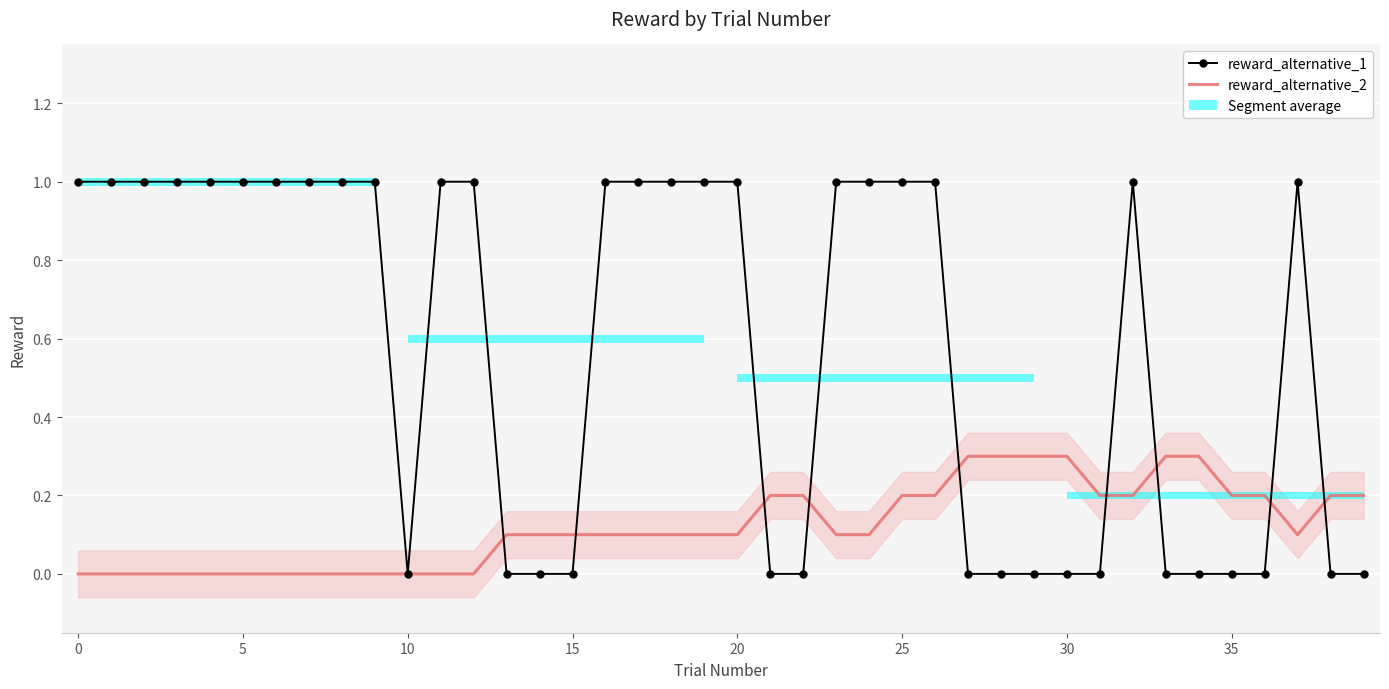

List the series in order of their overall mean, lowest first.

reward_alternative_2, reward_alternative_1